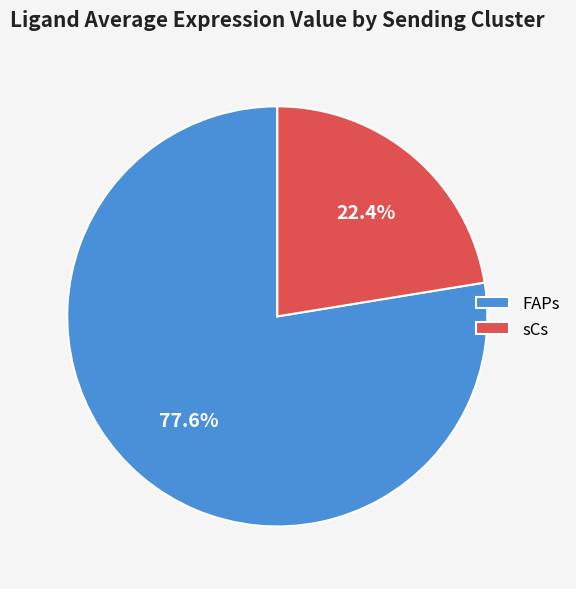

Rank the categories by value from lowest to highest.

sCs, FAPs